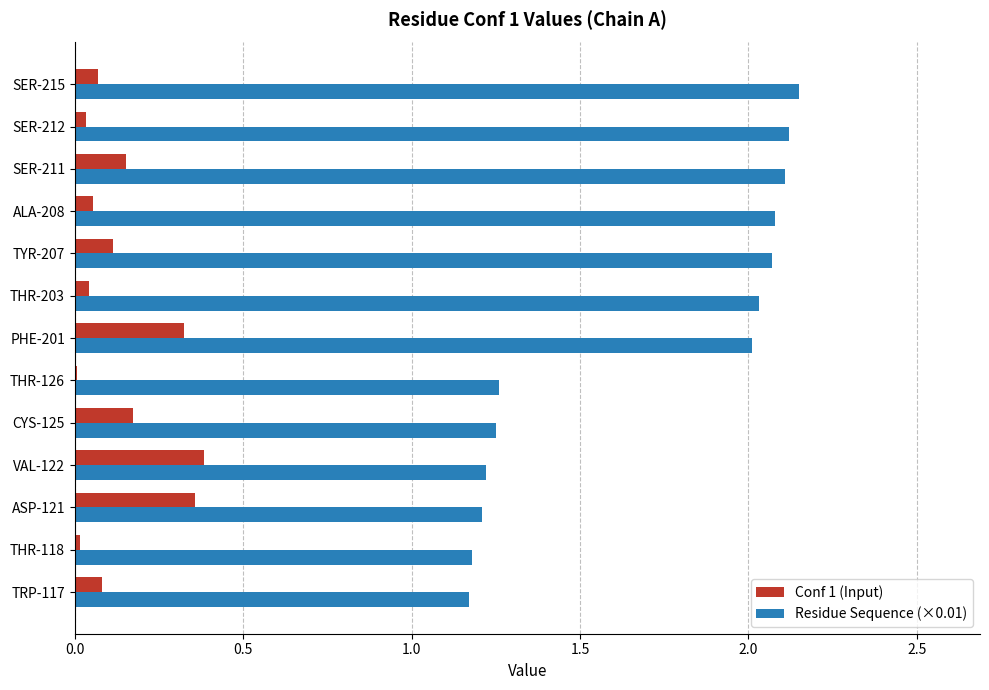

Which series has the largest total across all categories?

Residue Sequence (×0.01)